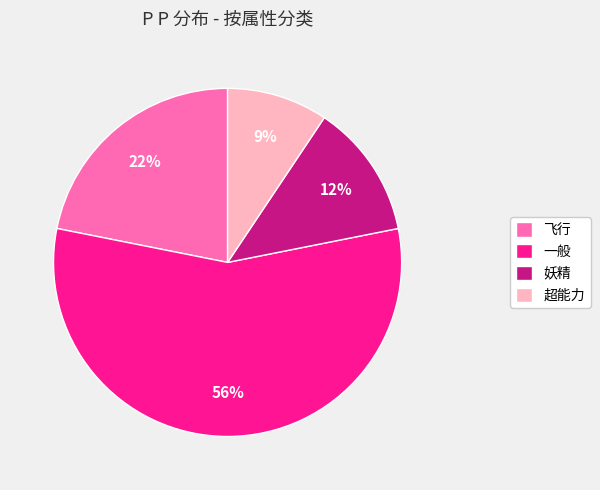

Is there any slice that represents more than half of the pie?

Yes